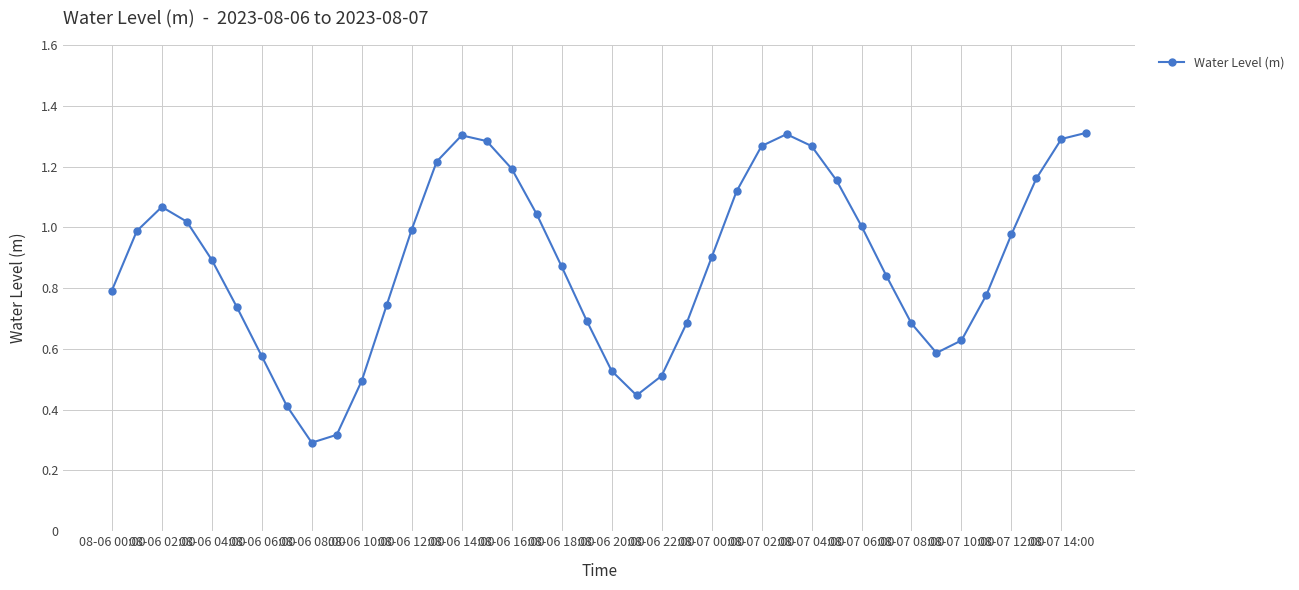

How many interior local valleys (lower than both neighbors) does the data have?

3